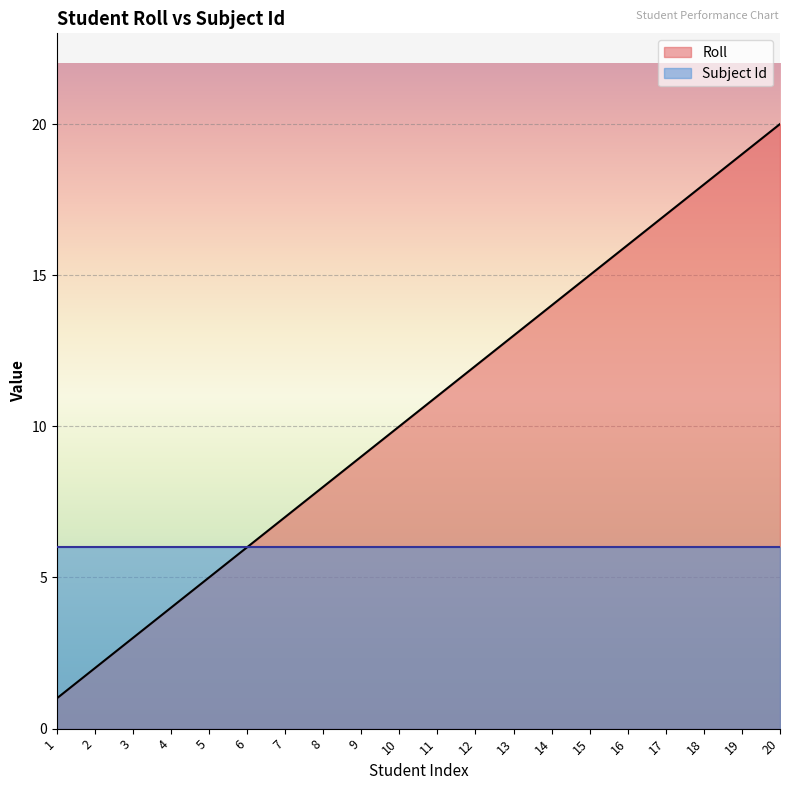

At which category does the chart reach its minimum across all series?

1